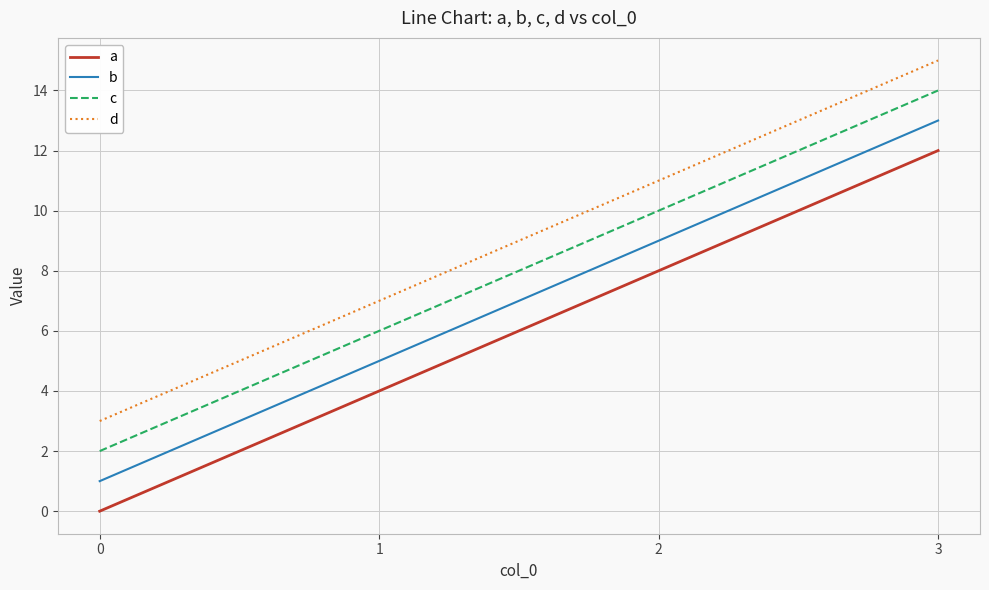

Is the value of c at 0 greater than the value of d at 2?

No